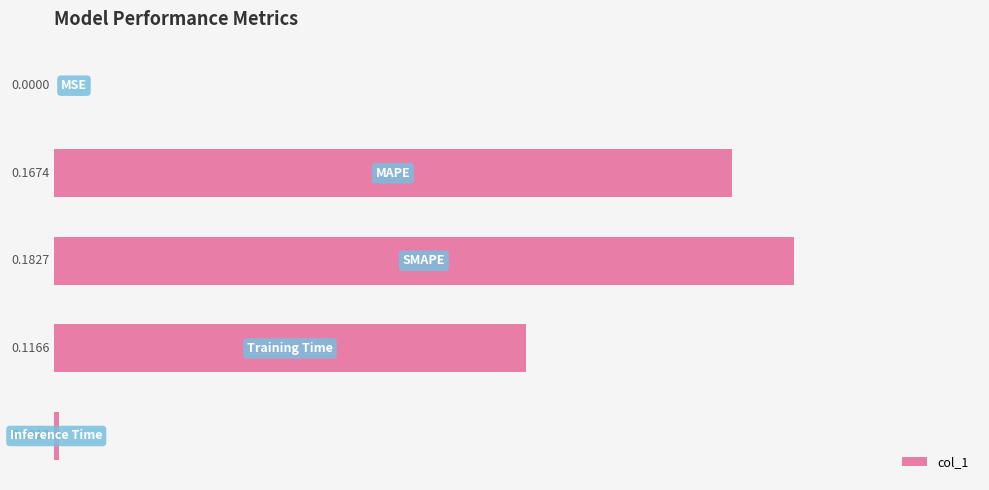

What is the sum of all values?

0.5